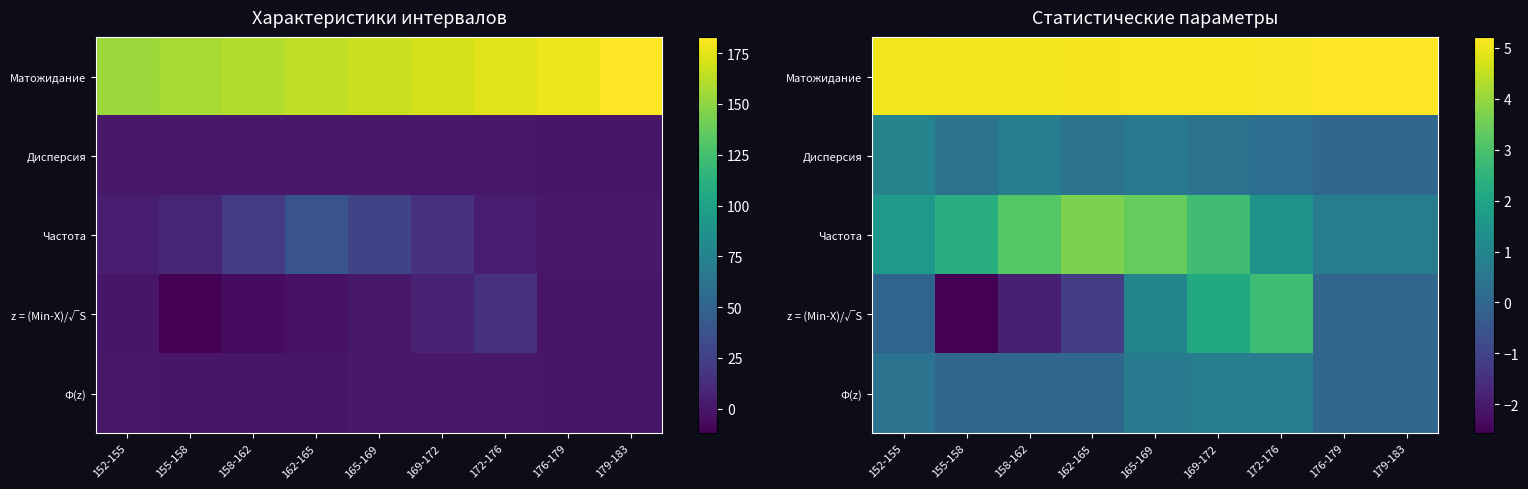

At which label is Дисперсия closest to 0?

176-179